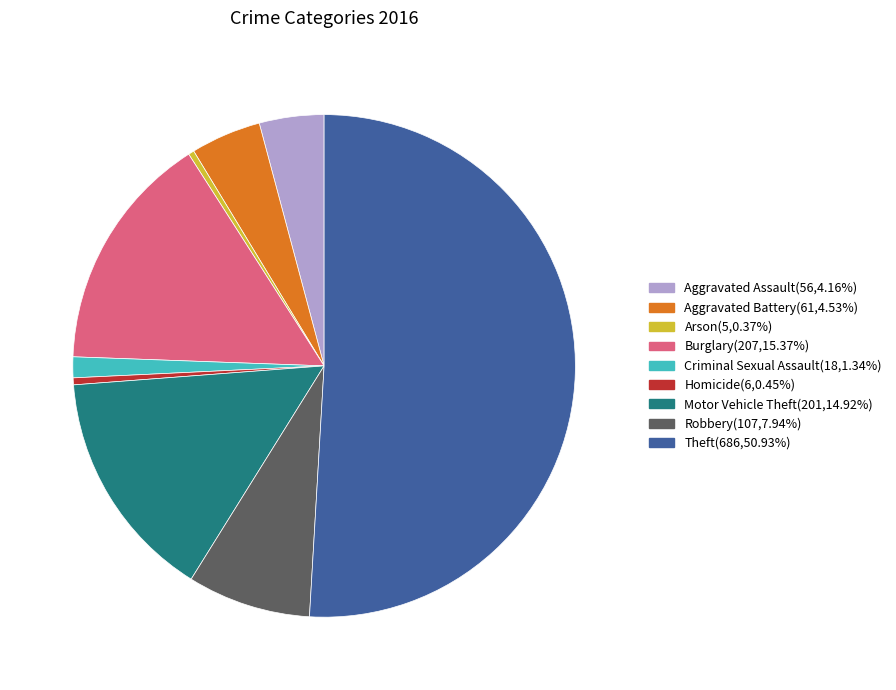

Is the sum of Robbery and Criminal Sexual Assault greater than half?

No